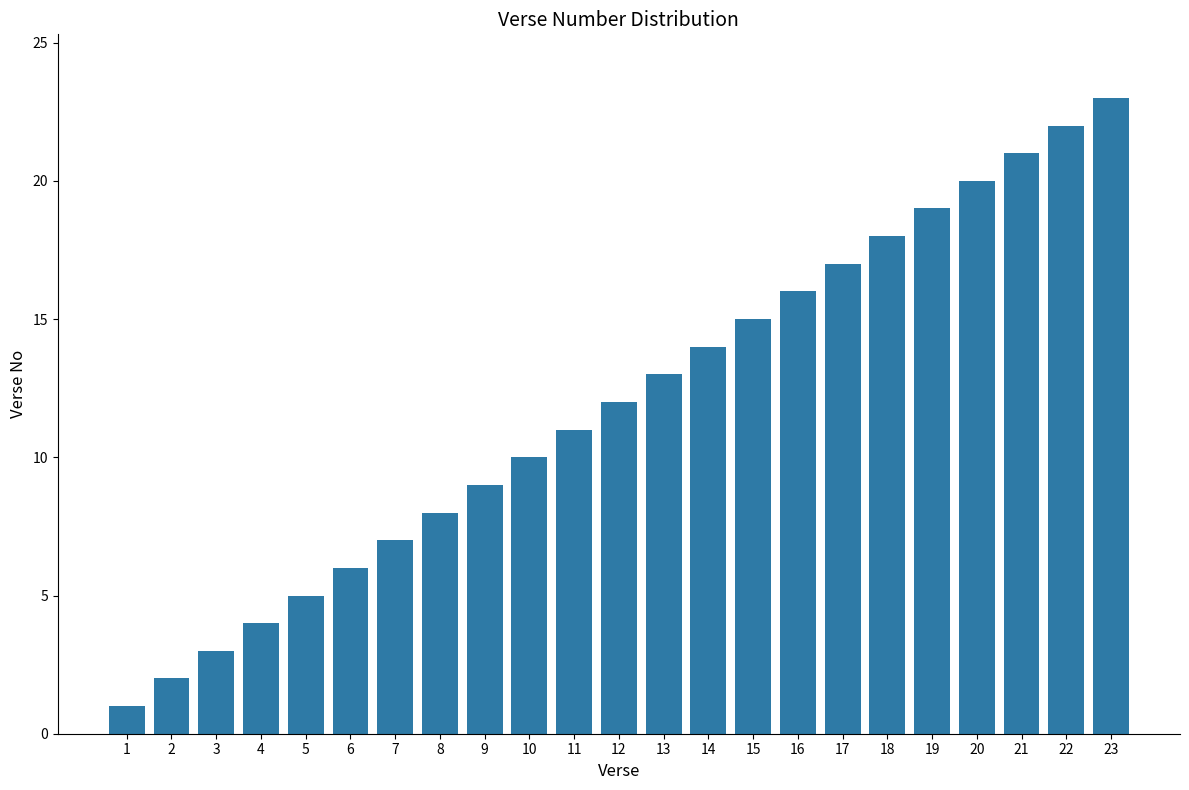

List the labels in order of value, smallest first.

1, 2, 3, 4, 5, 6, 7, 8, 9, 10, 11, 12, 13, 14, 15, 16, 17, 18, 19, 20, 21, 22, 23